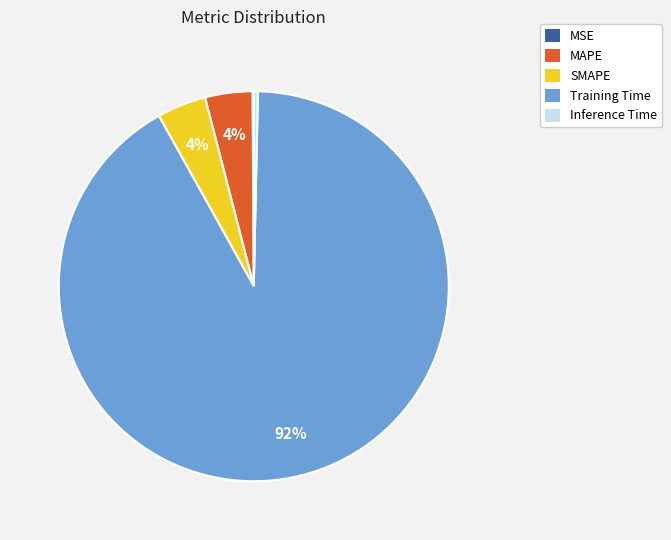

Which category accounts for the majority?

Training Time